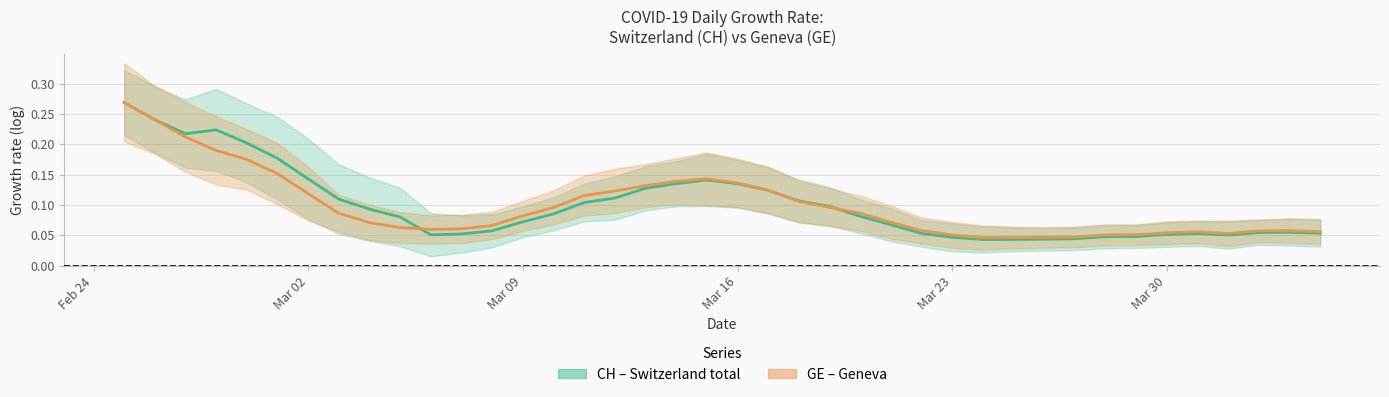

True or false: GE center has more than 1 interior local peaks.

True